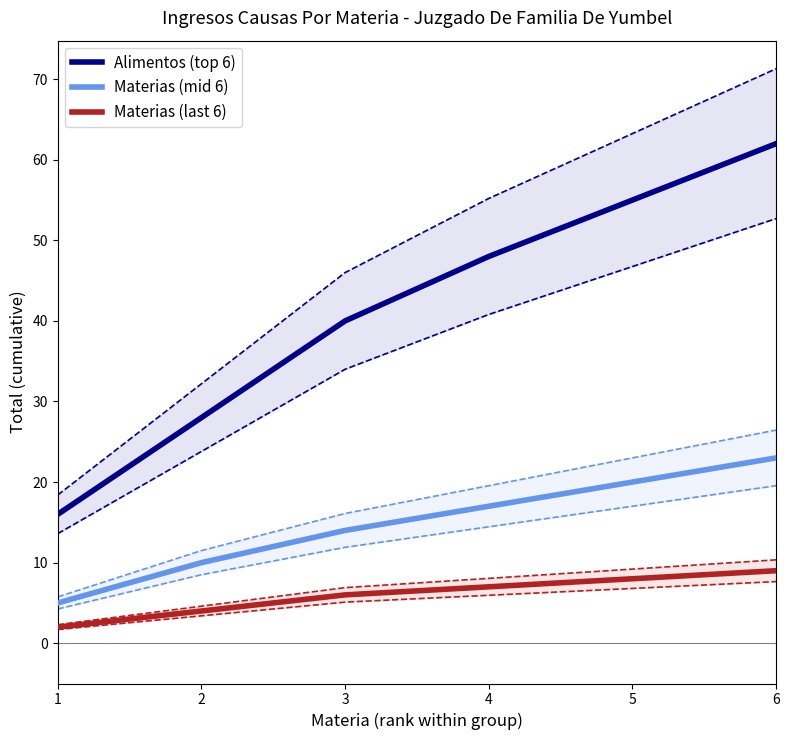

List the labels in order of Alimentos (top 6) value, smallest first.

1, 2, 3, 4, 5, 6